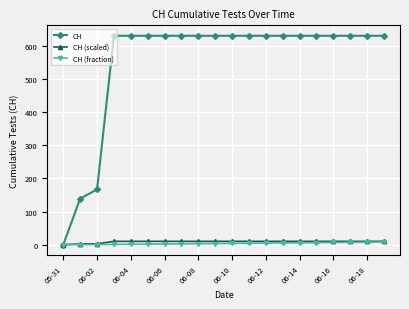

Which series has the largest total across all categories?

CH